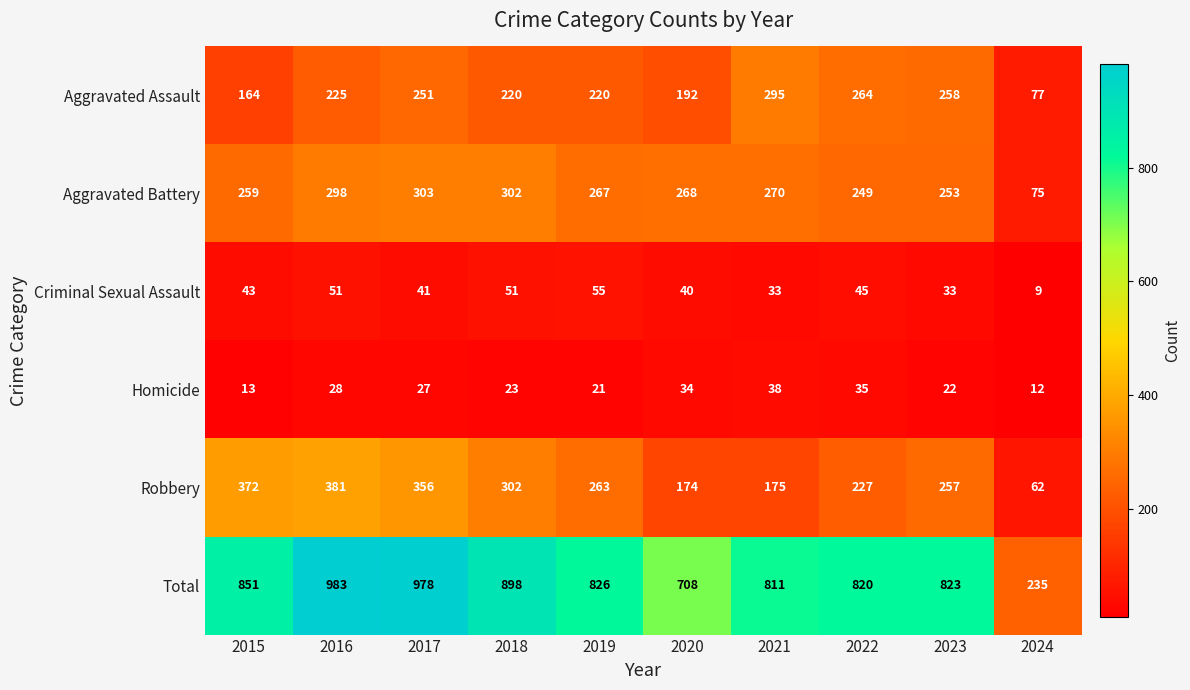

What is the average value of the Total series?

793